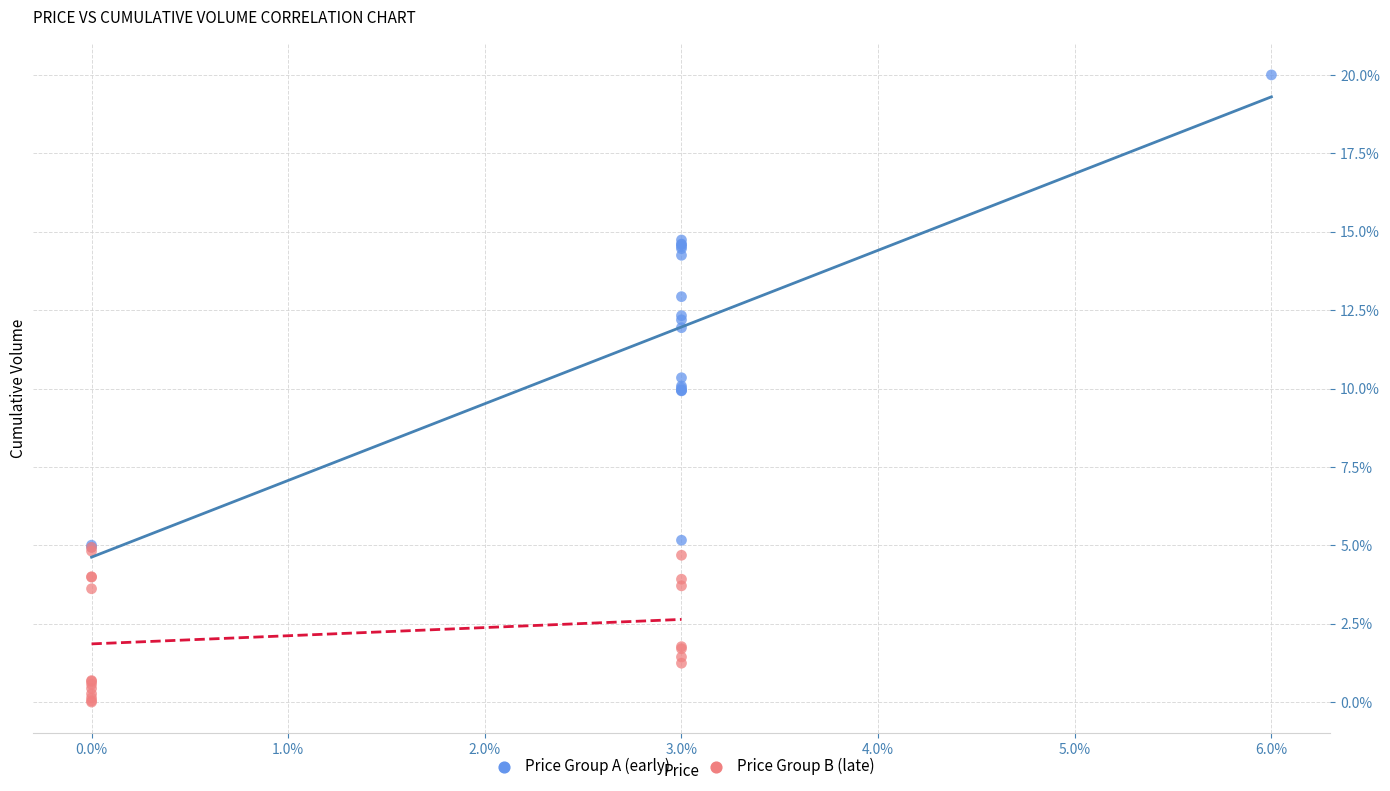

Which series contains the highest Y value?

Price Group A (early)